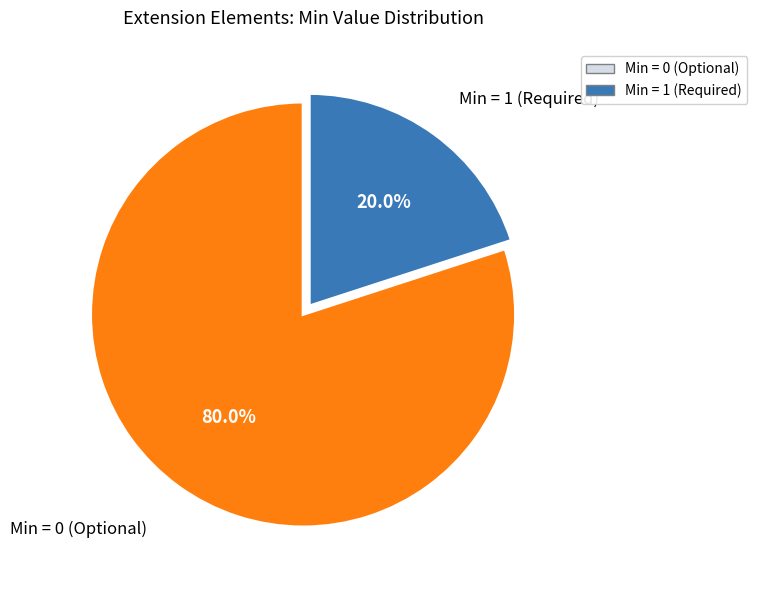

Is there any slice that represents more than half of the pie?

Yes